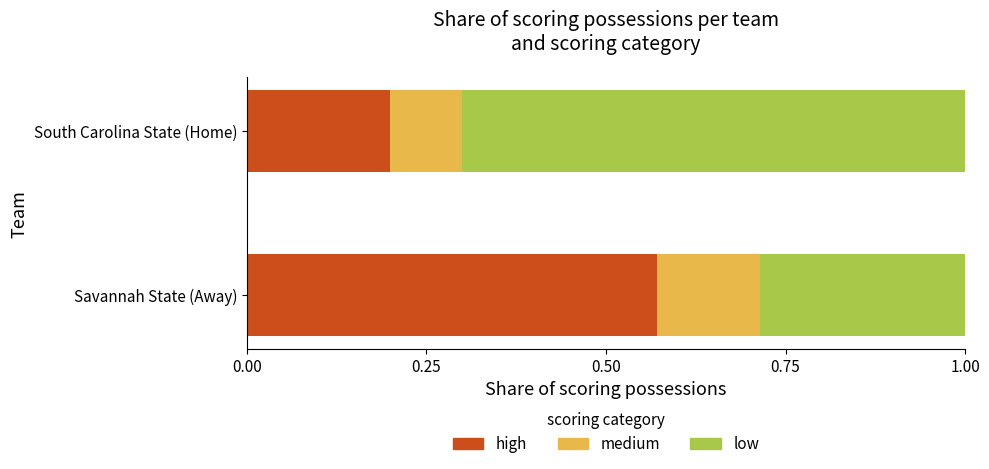

True or false: high has a value of 0.1 at South Carolina State (Home).

False